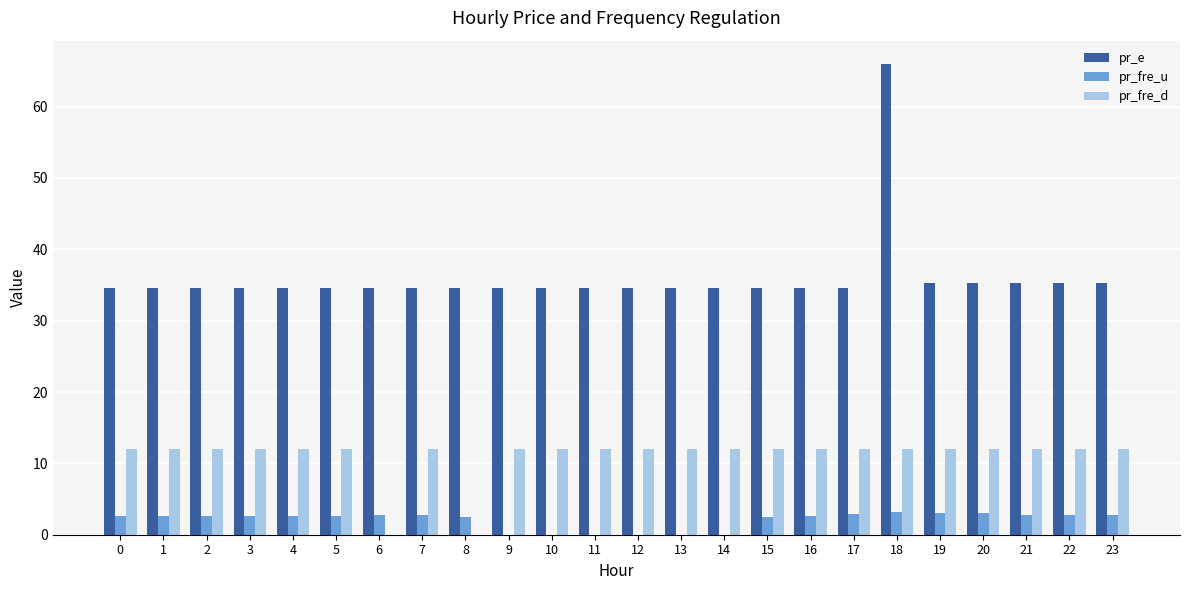

What are all the series names shown in the legend?

pr_e, pr_fre_u, pr_fre_d